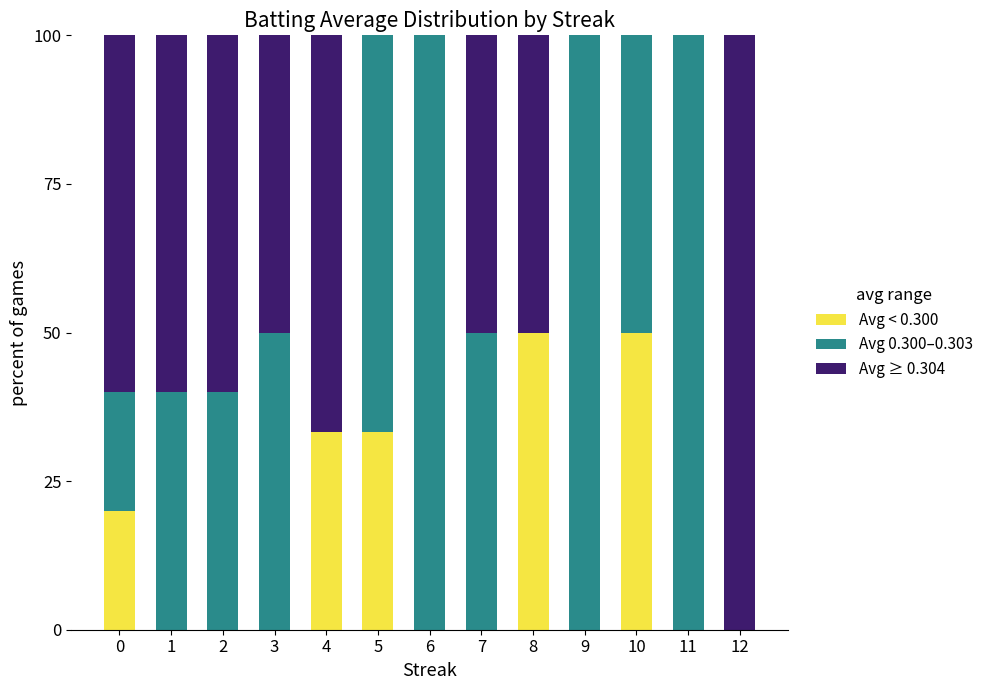

True or false: Avg < 0.300 has a value of 20.3 at 3.

False